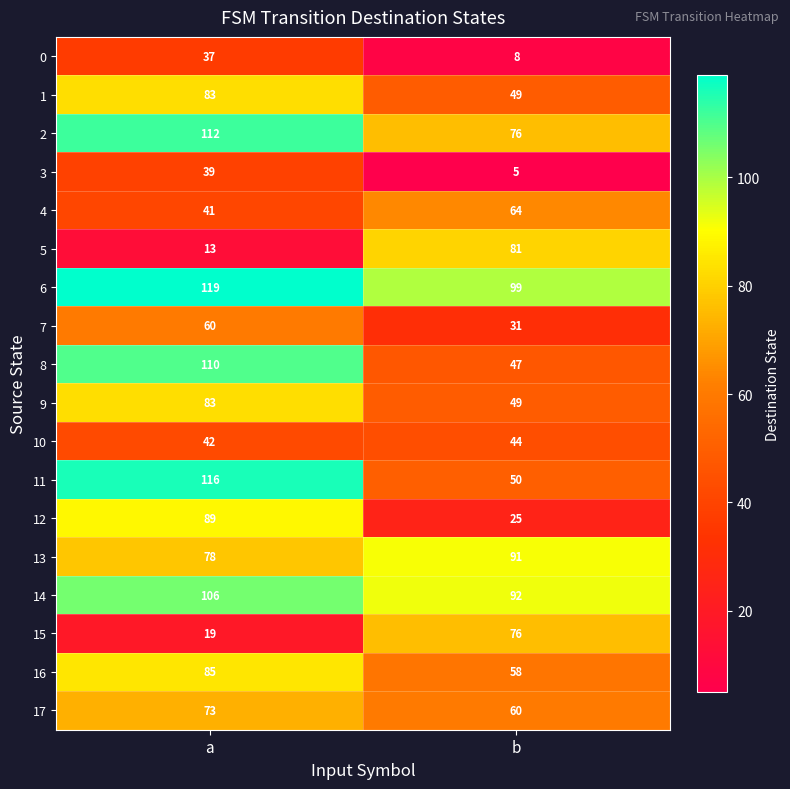

What is the average value of the 15 series?

48